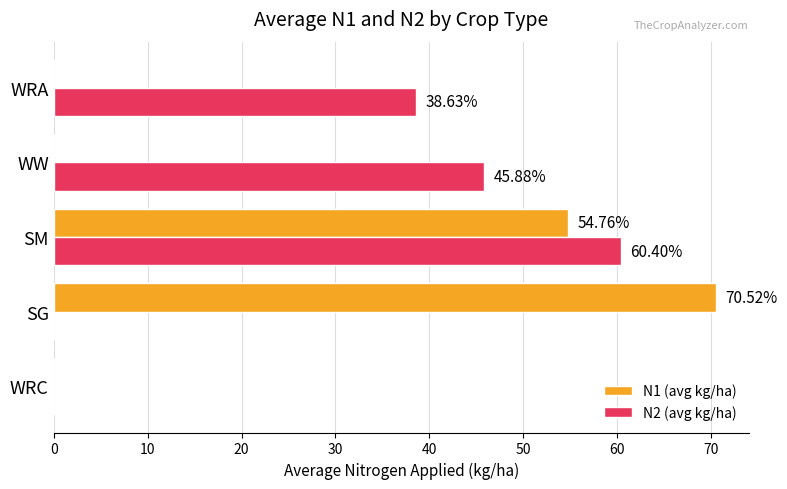

At which label does N2 (avg kg/ha) reach its peak?

SM